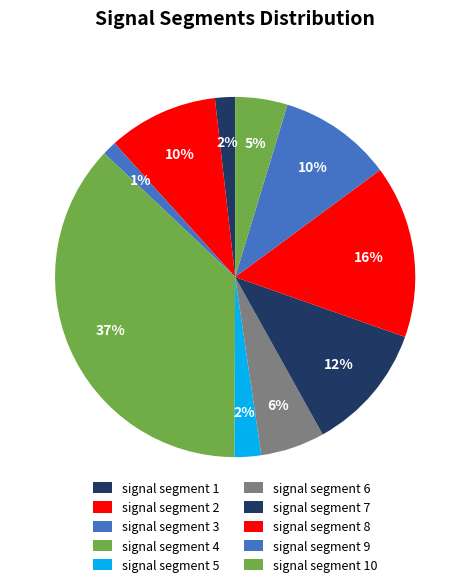

What percentage is the signal segment 7 slice, to the nearest percent?

12%